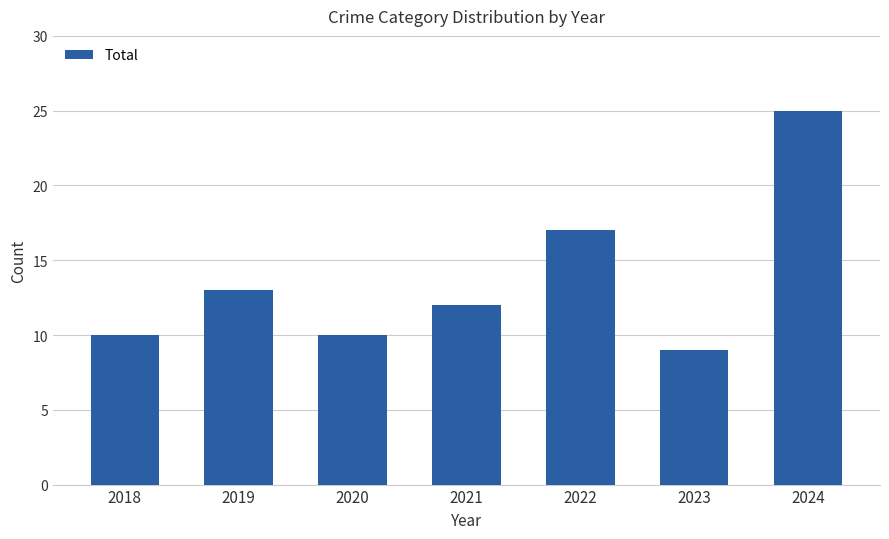

What is the change in value from 2020 to 2022?

+7